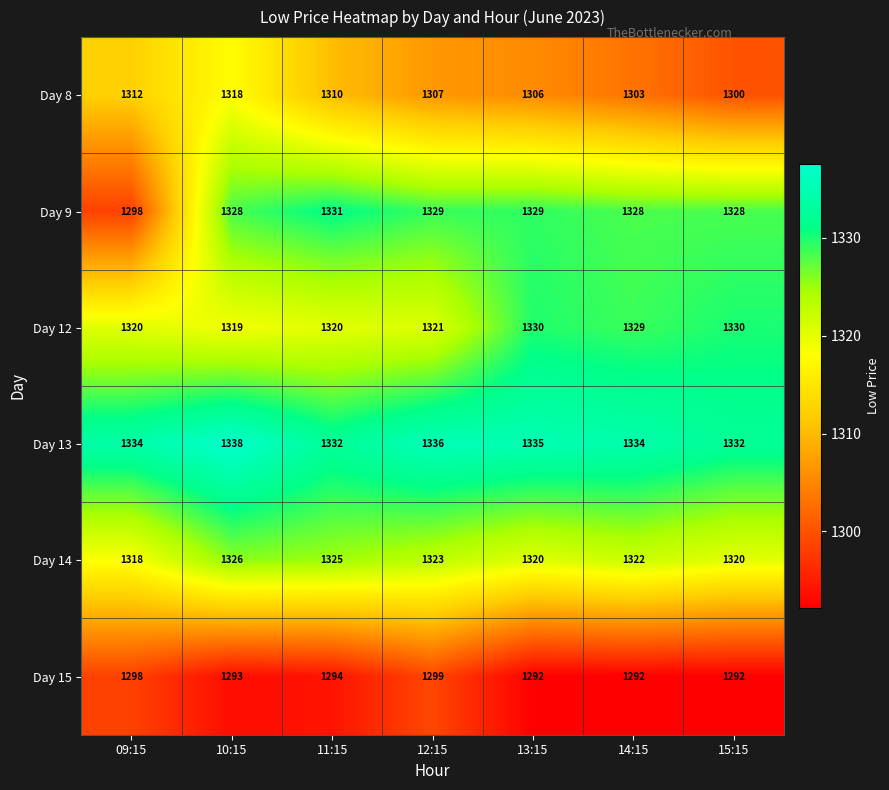

At which category is the sum across all series the highest?

10:15